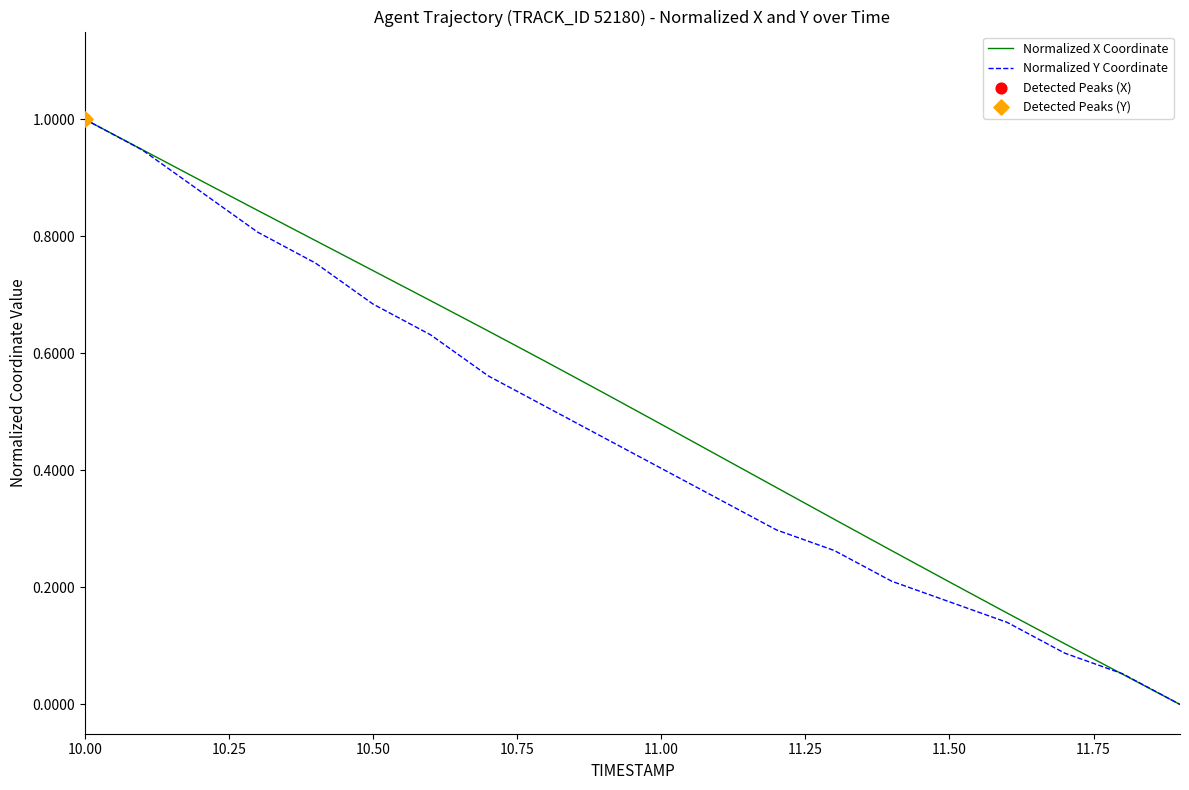

What is the maximum value shown in the chart?

1.0